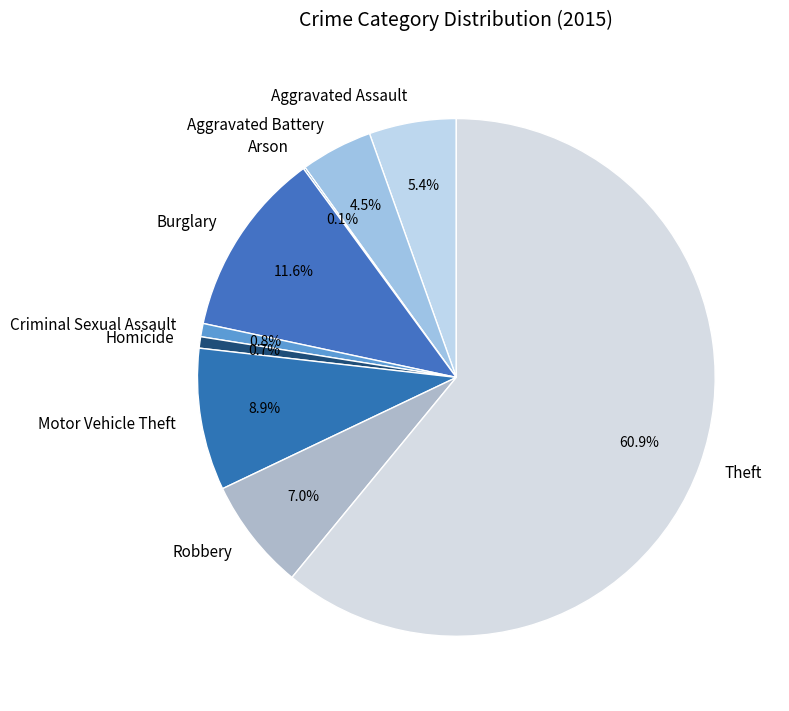

What is the total percentage of Robbery and Aggravated Battery?

11.5%